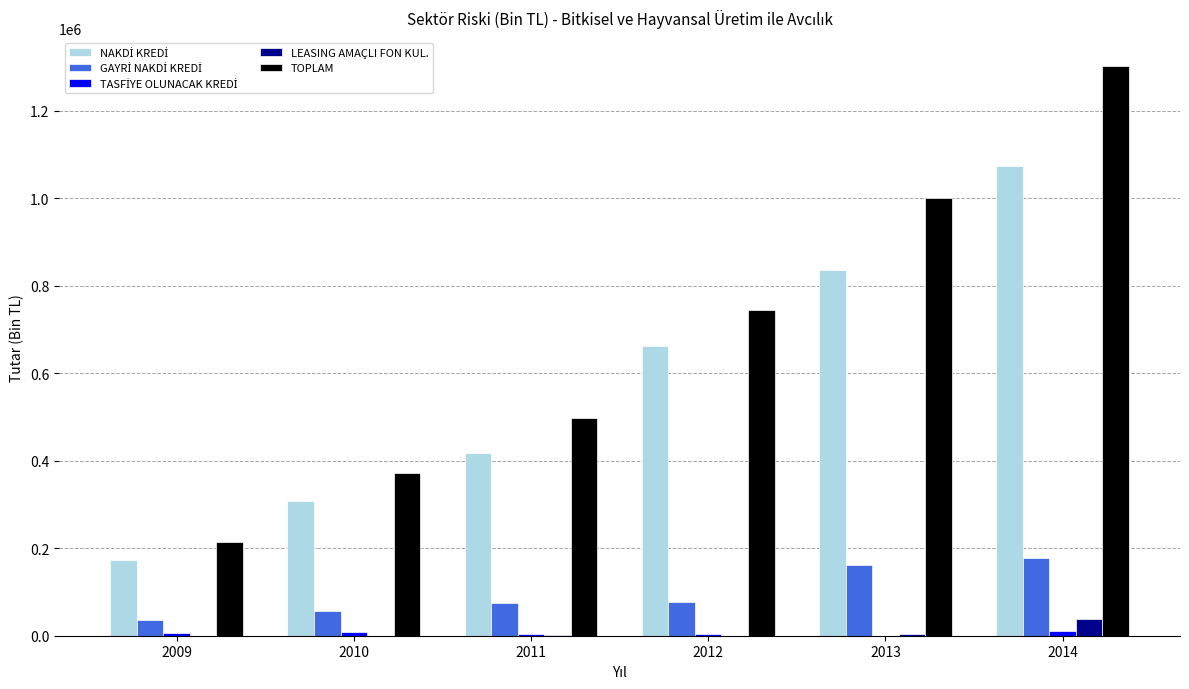

Which series has the largest total across all categories?

TOPLAM